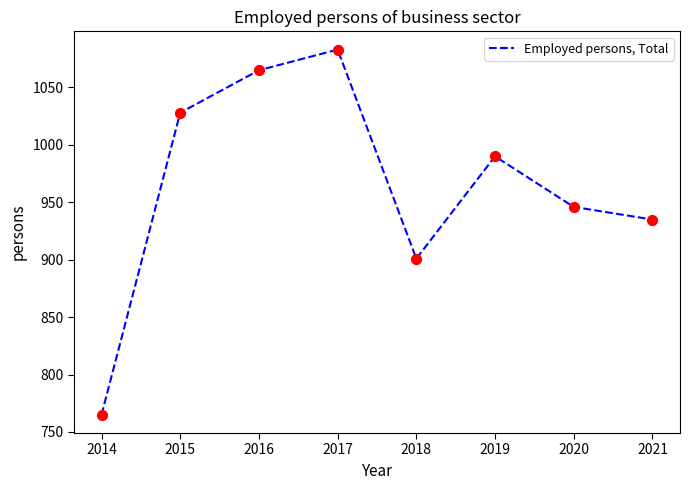

What is the change in value from 2014 to 2019?

+225.0